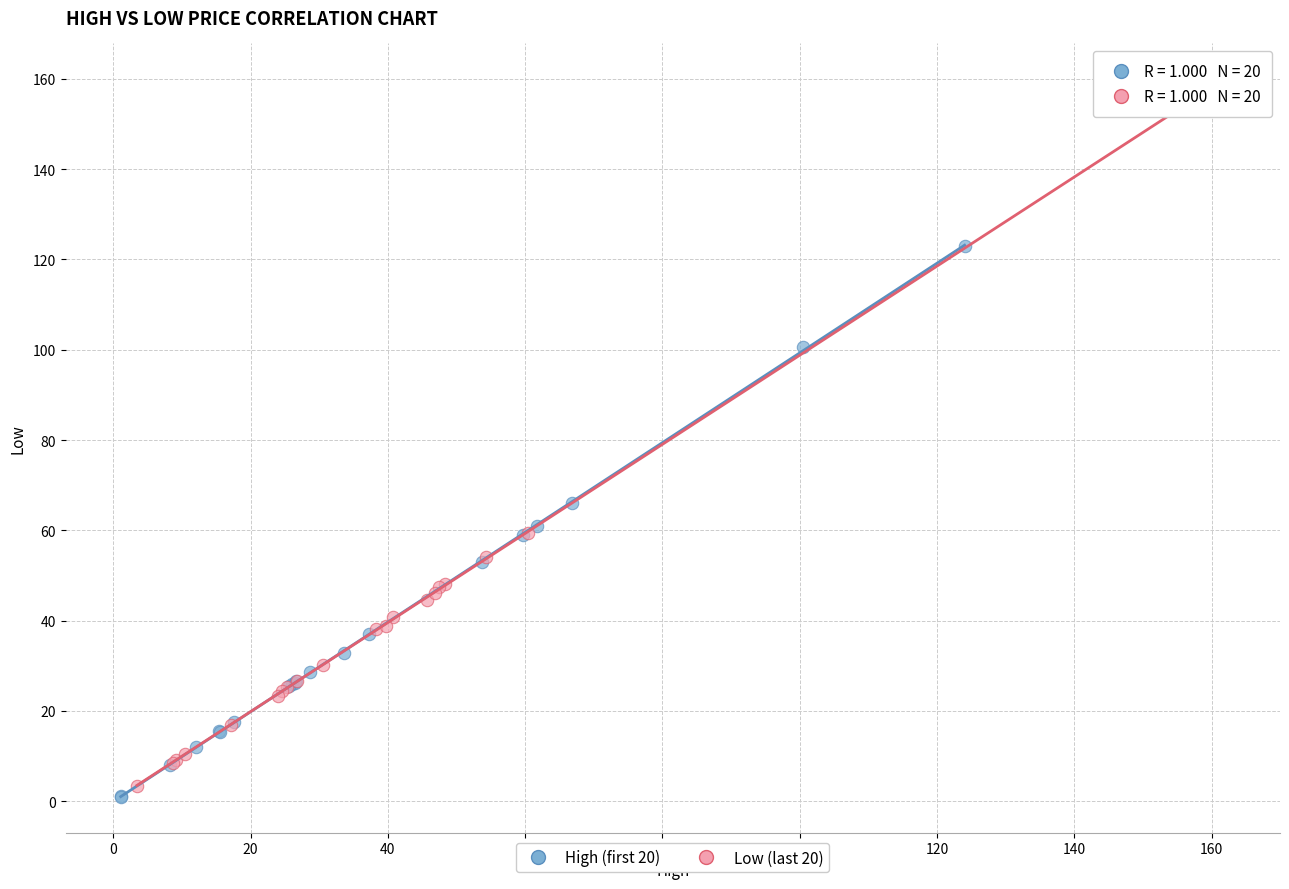

Which series contains the highest Y value?

Low (last 20)